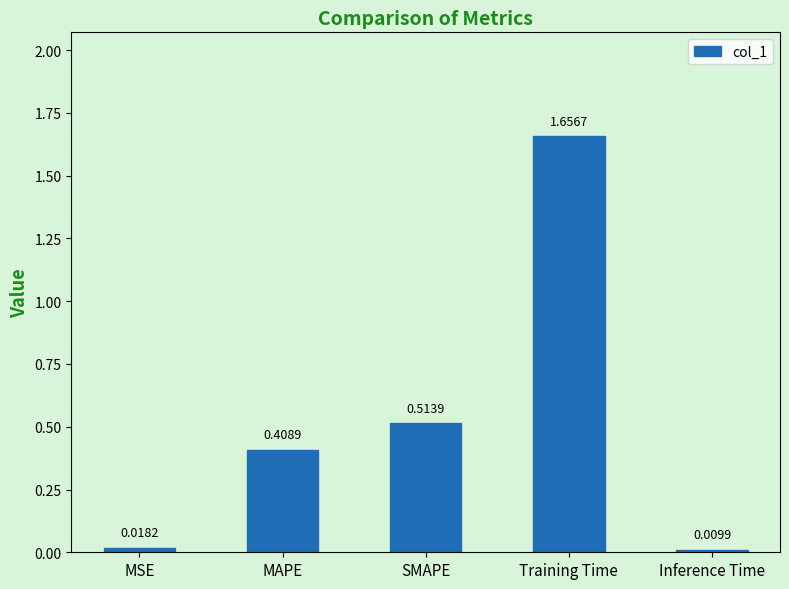

Which has a higher value, Inference Time or MAPE?

MAPE